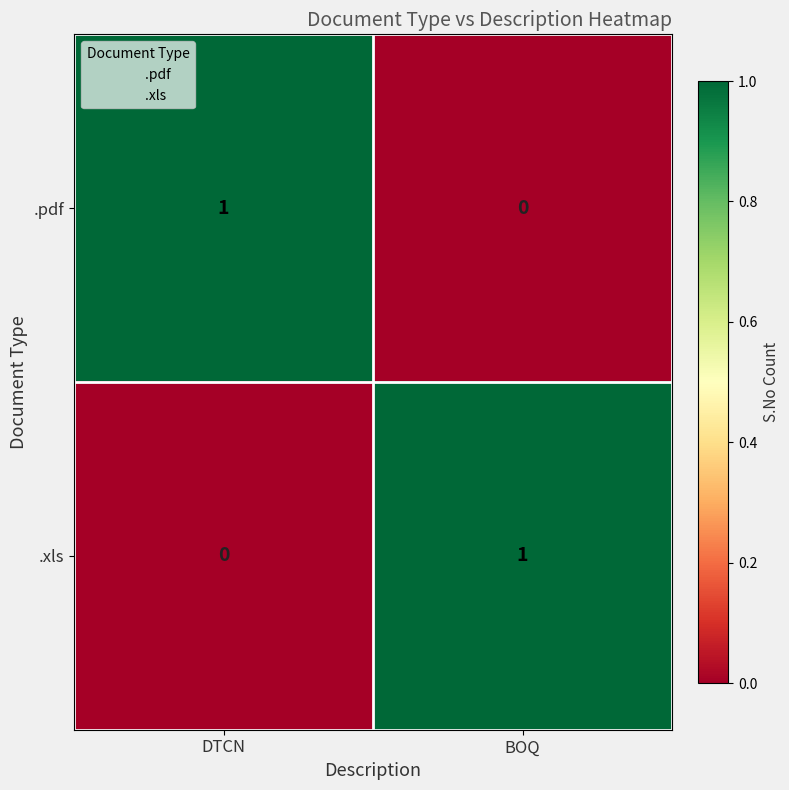

How many distinct data groups are displayed?

2